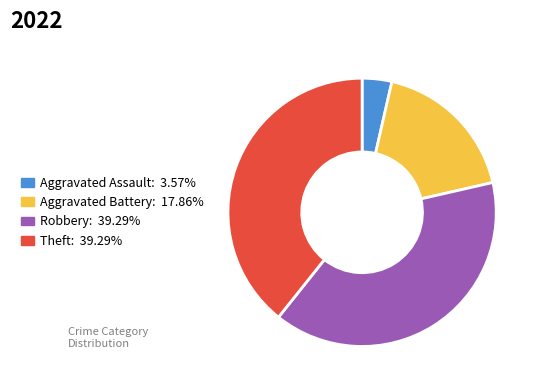

Count the number of slices in the pie.

4